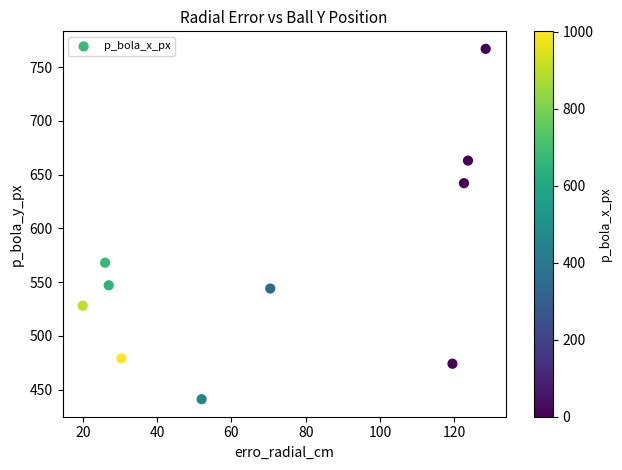

What is the range of Y values (max minus min)?

326